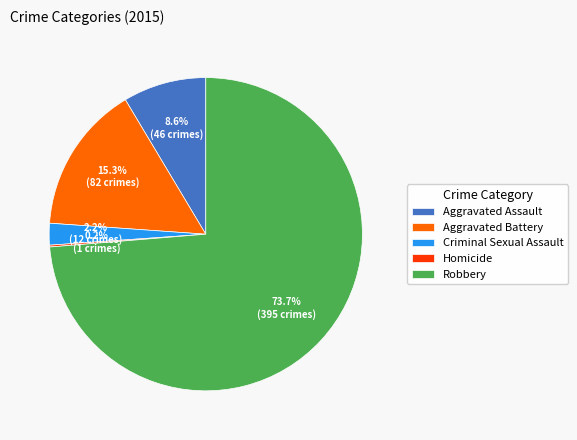

True or false: Criminal Sexual Assault accounts for 2% of the total.

True